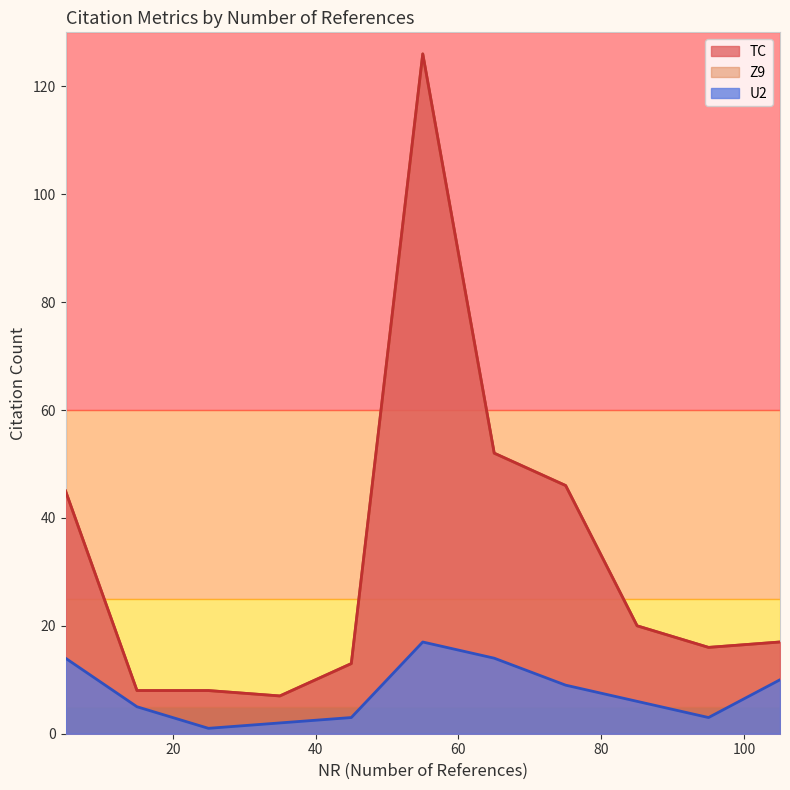

Rank the series by their maximum value, from lowest to highest.

U2, TC, Z9